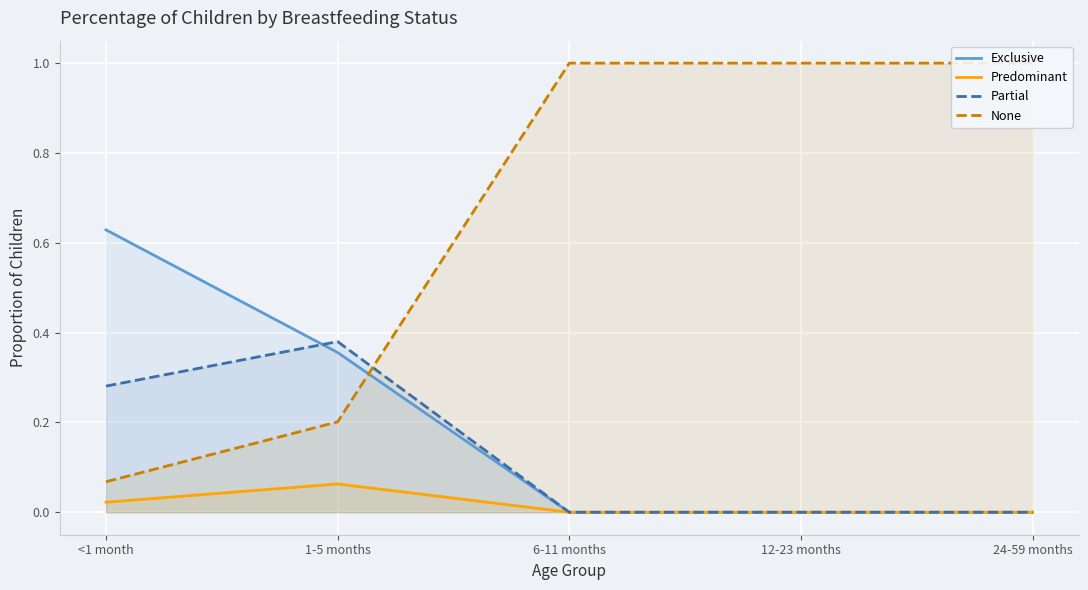

What is the difference between the second highest and minimum values in the Exclusive series?

0.4